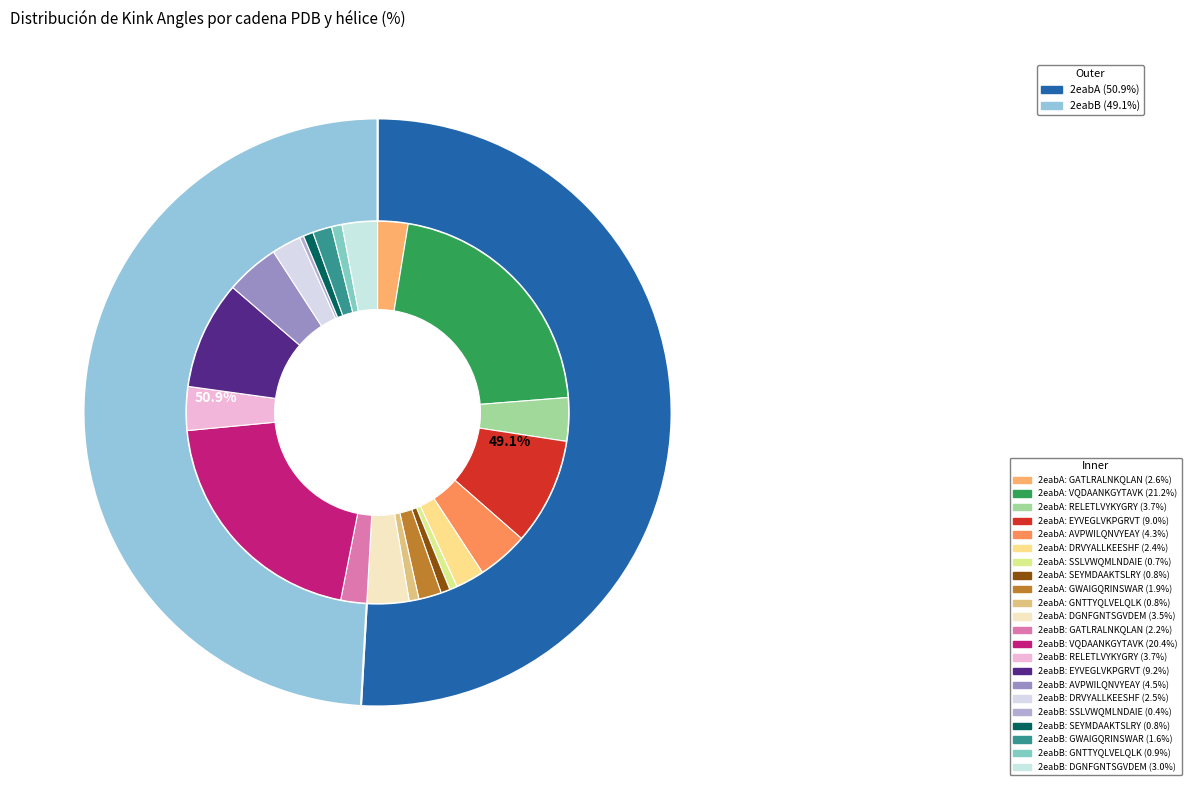

Count the number of slices in the pie.

11